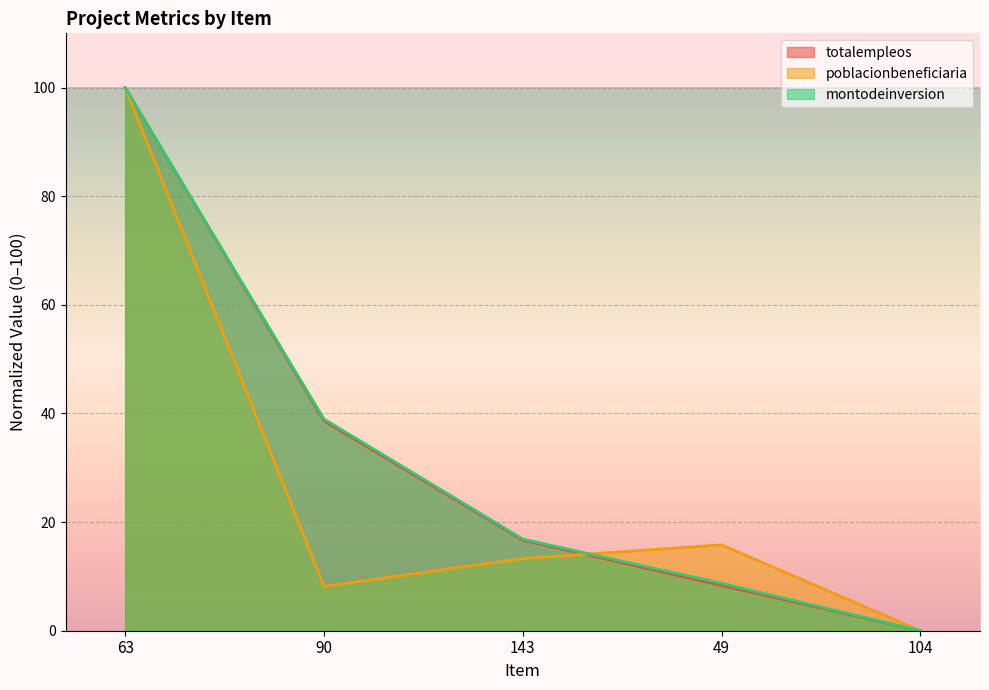

Between 49 and 104, which series saw the biggest shift?

poblacionbeneficiaria